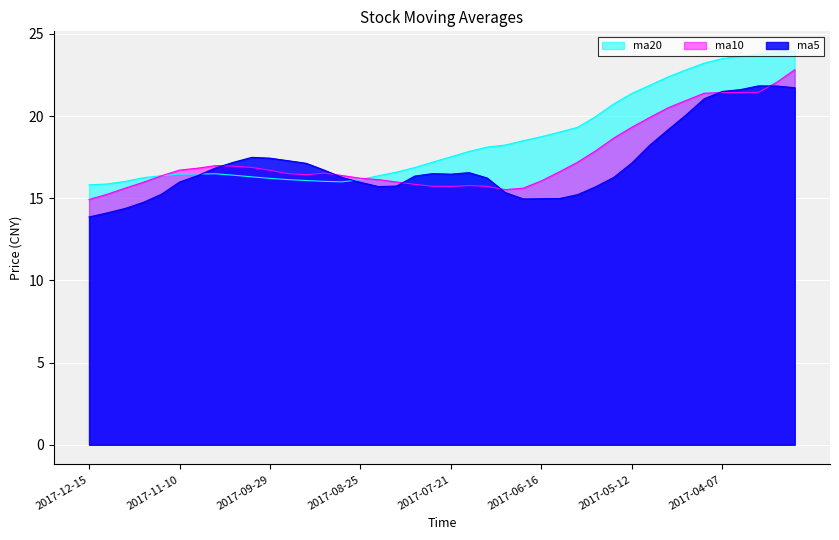

Reading left to right, extract all data points from this chart.

ma5: 2017-12-15=13.9	2017-12-08=14.1	2017-12-01=14.4	2017-11-24=14.8	2017-11-17=15.2	2017-11-10=16.0	2017-11-03=16.4	2017-10-27=16.9	2017-10-20=17.2	2017-10-13=17.5	2017-09-29=17.4	2017-09-22=17.3	2017-09-15=17.1	2017-09-08=16.7	2017-09-01=16.3	2017-08-25=16.0	2017-08-18=15.7	2017-08-11=15.7	2017-08-04=16.4	2017-07-28=16.5	2017-07-21=16.5	2017-07-14=16.6	2017-07-07=16.2	2017-06-30=15.3	2017-06-23=15.0	2017-06-16=15.0	2017-06-09=15.0	2017-06-02=15.2	2017-05-26=15.7	2017-05-19=16.3	2017-05-12=17.1	2017-05-05=18.2	2017-04-28=19.2	2017-04-21=20.1	2017-04-14=21.1	2017-04-07=21.5	2017-03-31=21.6	2017-03-24=21.8	2017-03-17=21.8	2017-03-10=21.7
ma10: 2017-12-15=14.9	2017-12-08=15.2	2017-12-01=15.6	2017-11-24=16.0	2017-11-17=16.4	2017-11-10=16.7	2017-11-03=16.8	2017-10-27=17.0	2017-10-20=17.0	2017-10-13=16.9	2017-09-29=16.7	2017-09-22=16.5	2017-09-15=16.4	2017-09-08=16.5	2017-09-01=16.4	2017-08-25=16.2	2017-08-18=16.1	2017-08-11=16.0	2017-08-04=15.8	2017-07-28=15.7	2017-07-21=15.7	2017-07-14=15.8	2017-07-07=15.7	2017-06-30=15.5	2017-06-23=15.6	2017-06-16=16.1	2017-06-09=16.6	2017-06-02=17.2	2017-05-26=17.9	2017-05-19=18.7	2017-05-12=19.3	2017-05-05=19.9	2017-04-28=20.5	2017-04-21=21.0	2017-04-14=21.4	2017-04-07=21.4	2017-03-31=21.4	2017-03-24=21.4	2017-03-17=22.1	2017-03-10=22.8
ma20: 2017-12-15=15.8	2017-12-08=15.9	2017-12-01=16.0	2017-11-24=16.3	2017-11-17=16.4	2017-11-10=16.5	2017-11-03=16.5	2017-10-27=16.5	2017-10-20=16.4	2017-10-13=16.3	2017-09-29=16.2	2017-09-22=16.1	2017-09-15=16.1	2017-09-08=16.0	2017-09-01=16.0	2017-08-25=16.1	2017-08-18=16.4	2017-08-11=16.6	2017-08-04=16.9	2017-07-28=17.2	2017-07-21=17.5	2017-07-14=17.8	2017-07-07=18.1	2017-06-30=18.2	2017-06-23=18.5	2017-06-16=18.7	2017-06-09=19.0	2017-06-02=19.3	2017-05-26=20.0	2017-05-19=20.7	2017-05-12=21.4	2017-05-05=21.9	2017-04-28=22.4	2017-04-21=22.8	2017-04-14=23.2	2017-04-07=23.5	2017-03-31=23.6	2017-03-24=23.8	2017-03-17=23.9	2017-03-10=24.0